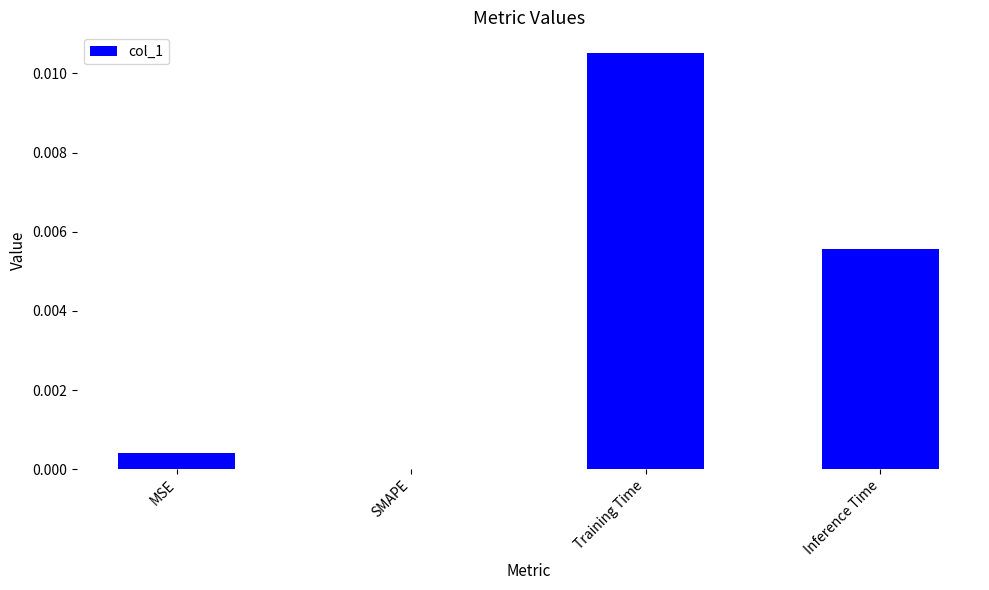

At which label is the value closest to 0?

SMAPE